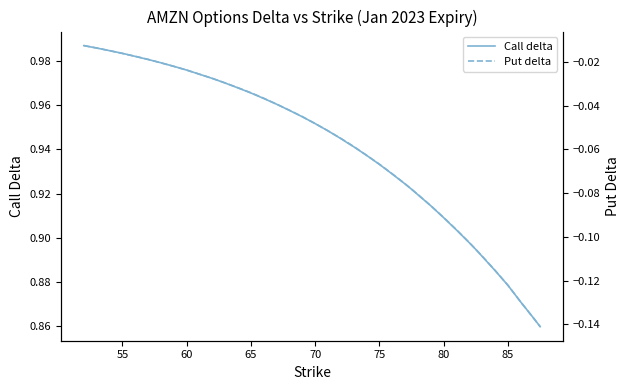

What is the average value of the Put delta series?

-0.1